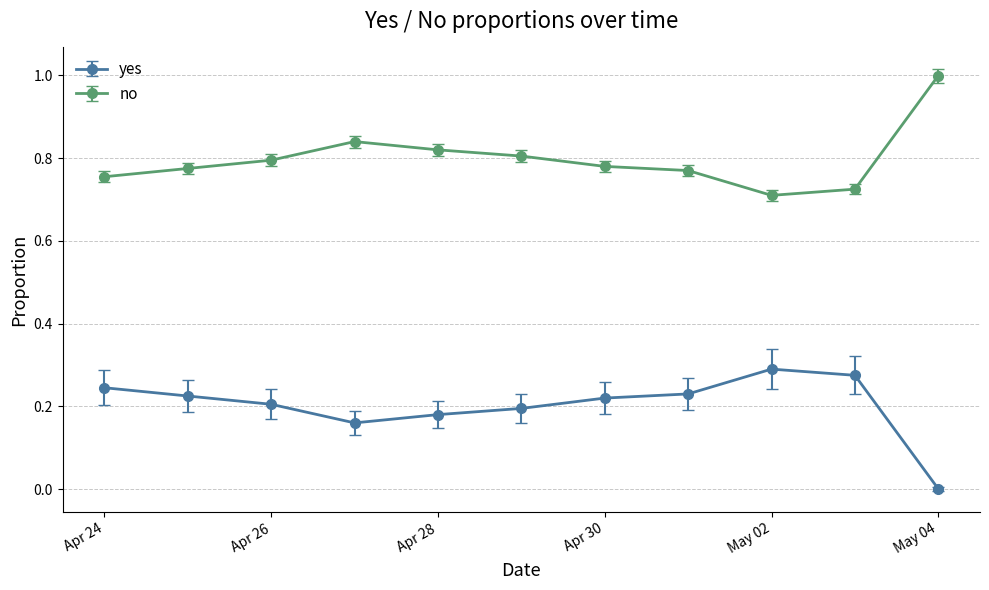

True or false: yes and no cross at least once.

False